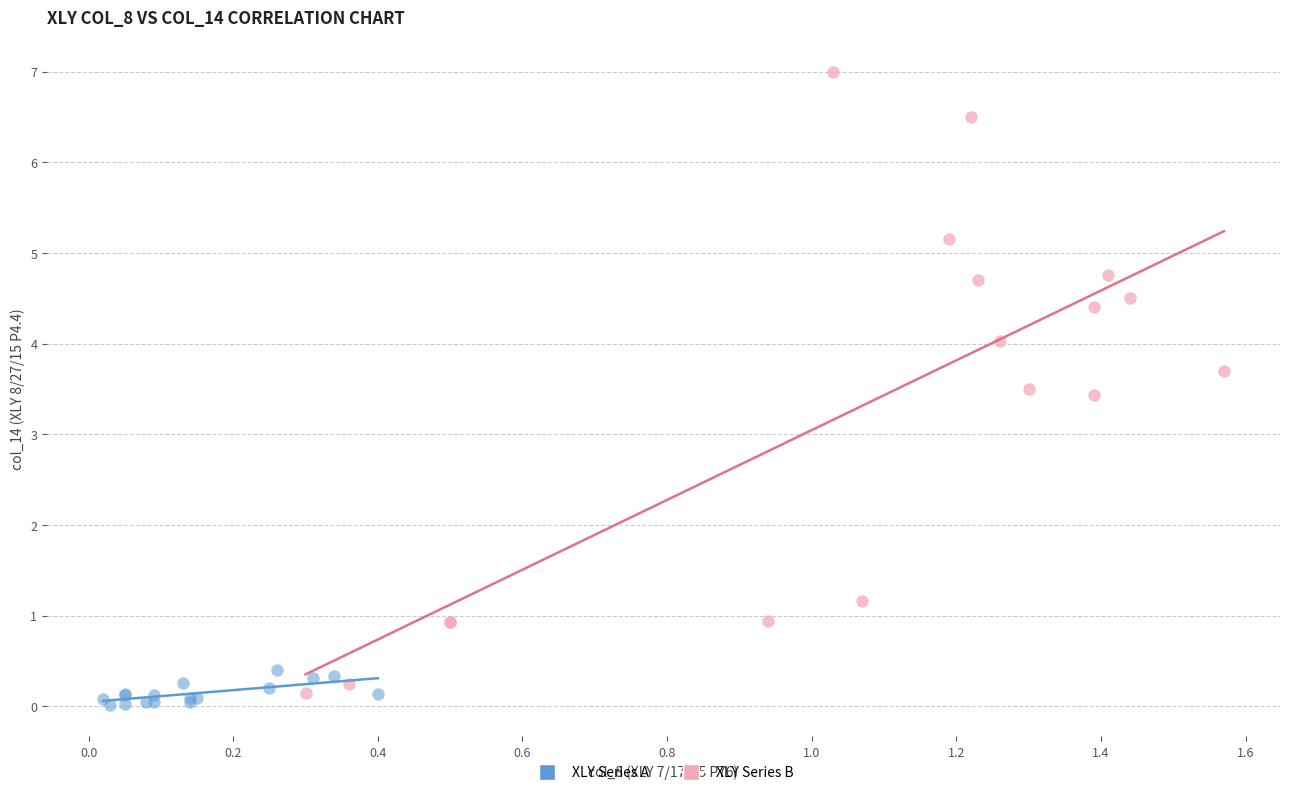

Which series reaches the minimum Y coordinate?

XLY Series A